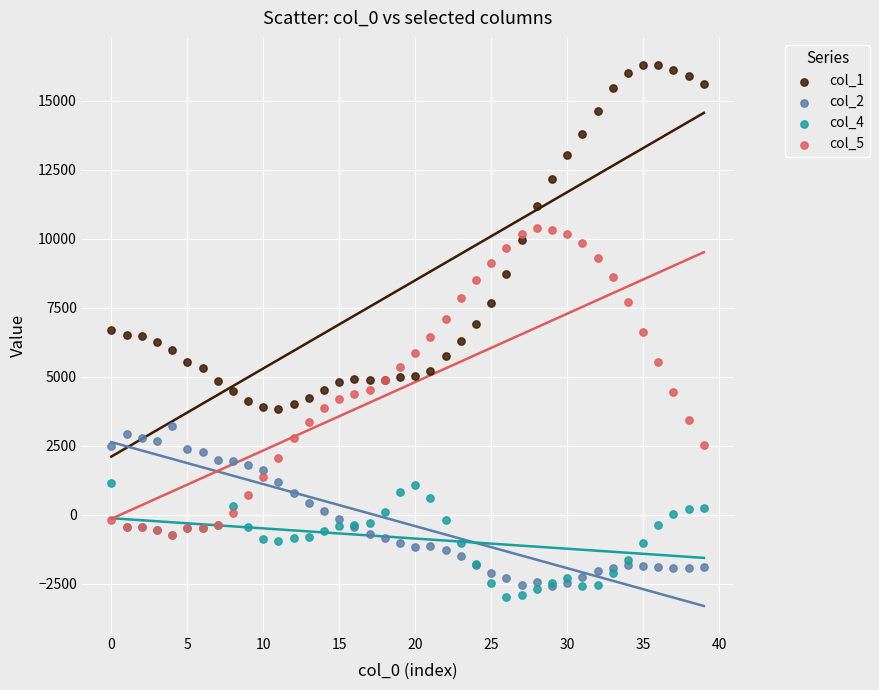

What are all the series names shown in the legend?

col_1, col_2, col_4, col_5